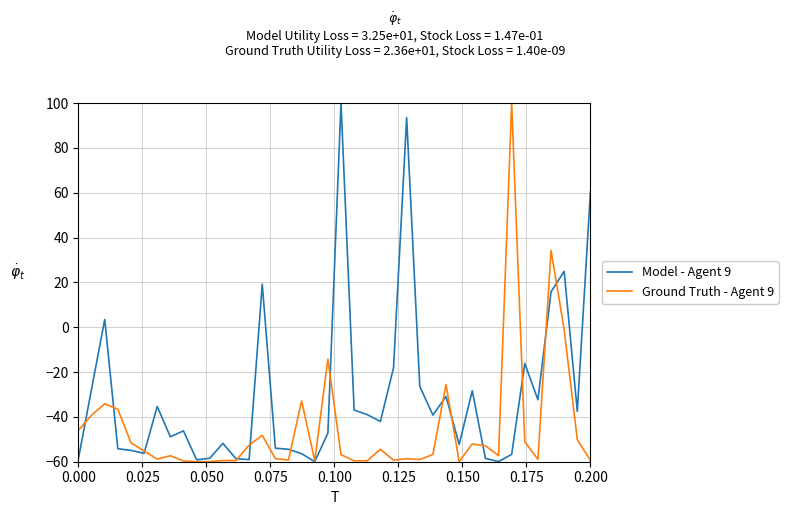

What is the minimum value shown in the chart?

-60.0